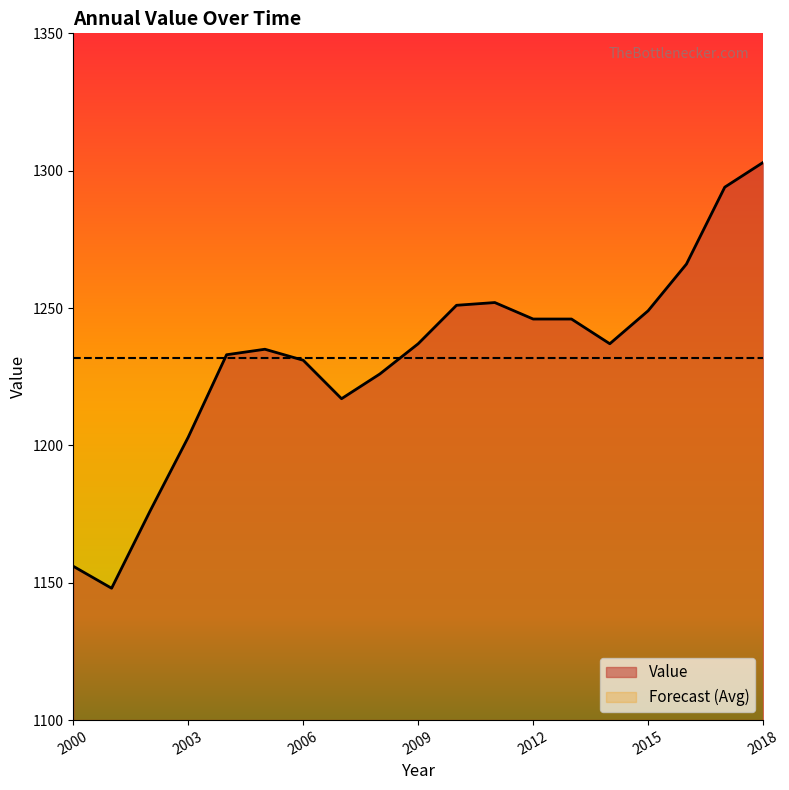

Reading left to right, what are all the values shown in this chart?

1156	1148	1176	1203	1233	1235	1231	1217	1226	1237	1251	1252	1246	1246	1237	1249	1266	1294	1303